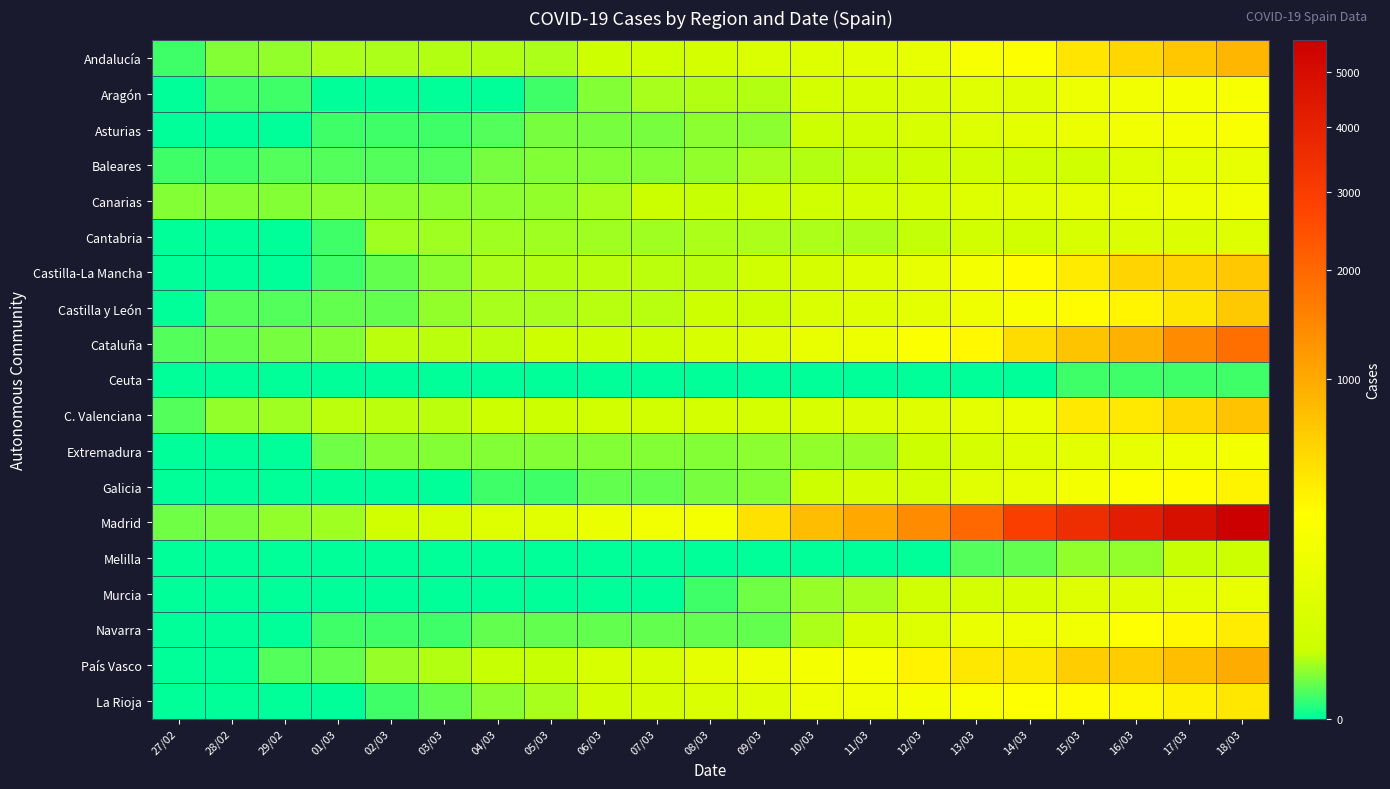

Rank the series at 27/02 from lowest to highest value.

Aragón, Asturias, Cantabria, Castilla-La Mancha, Castilla y León, Ceuta, Extremadura, Galicia, Melilla, Murcia, Navarra, País Vasco, La Rioja, Andalucía, Baleares, Cataluña, C. Valenciana, Madrid, Canarias